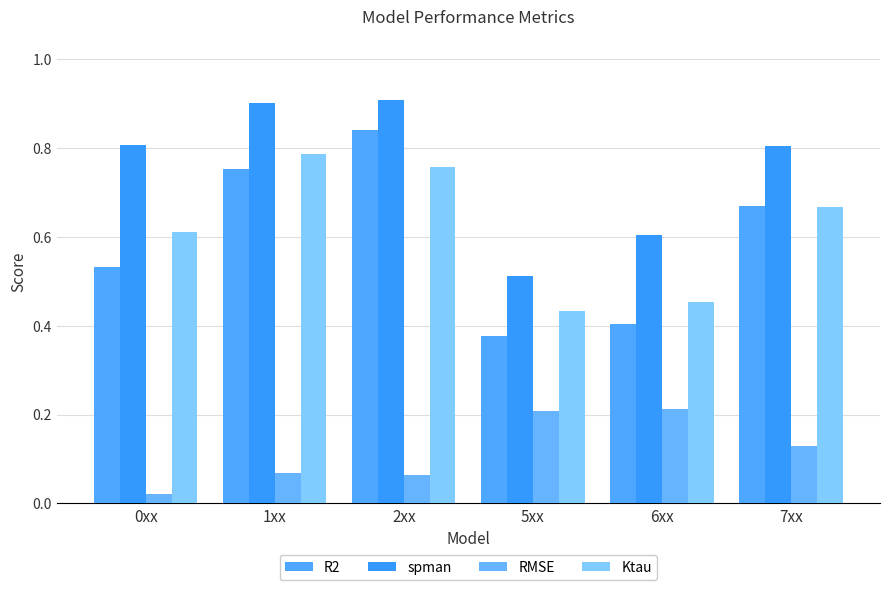

Are the bars grouped side by side (vs. stacked)?

Yes